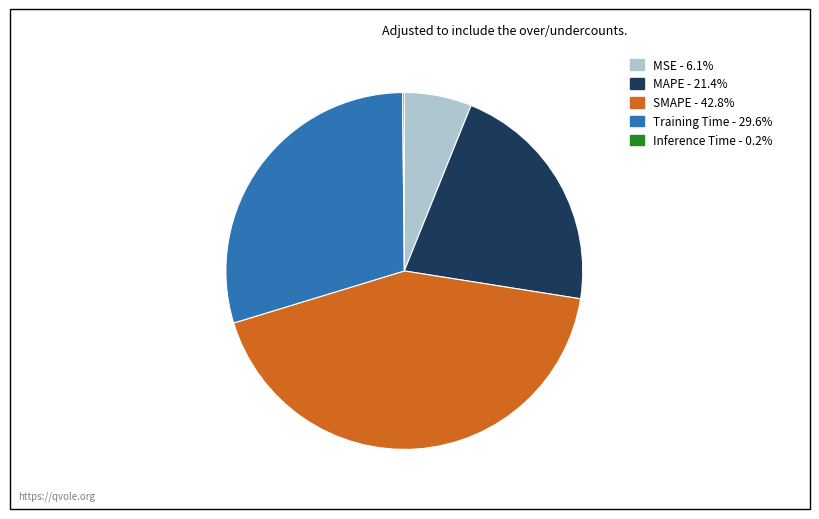

Do Training Time and MAPE together represent more than half of the pie?

Yes